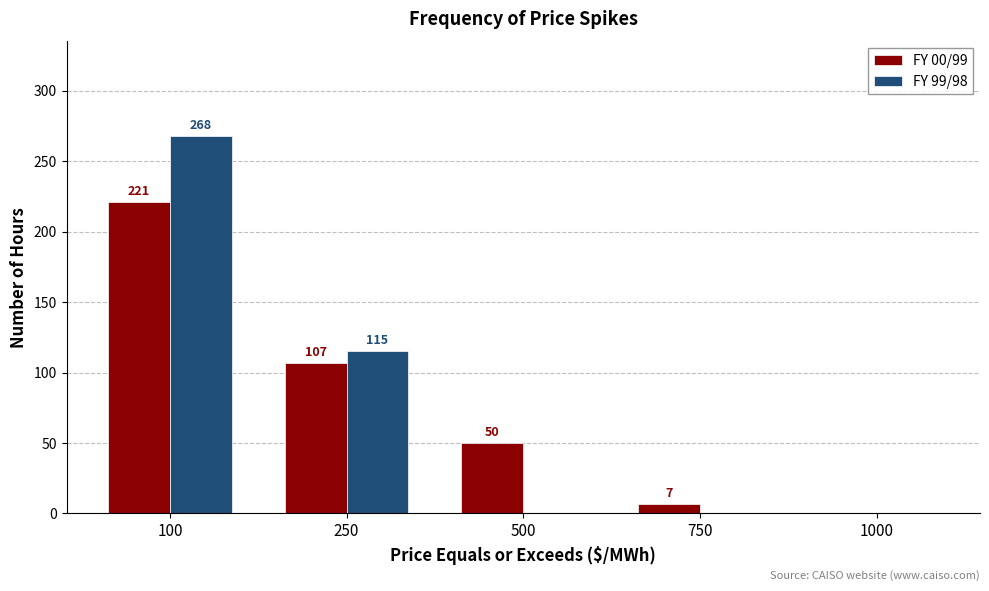

Which series has the widest spread of values?

FY 99/98